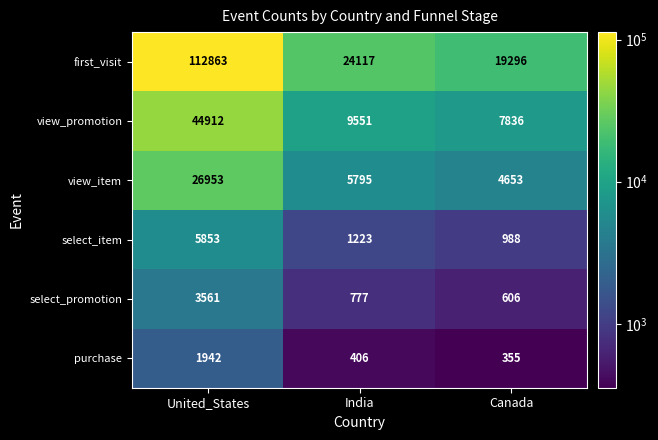

Is it true that select_item equals 1454 at Canada?

False